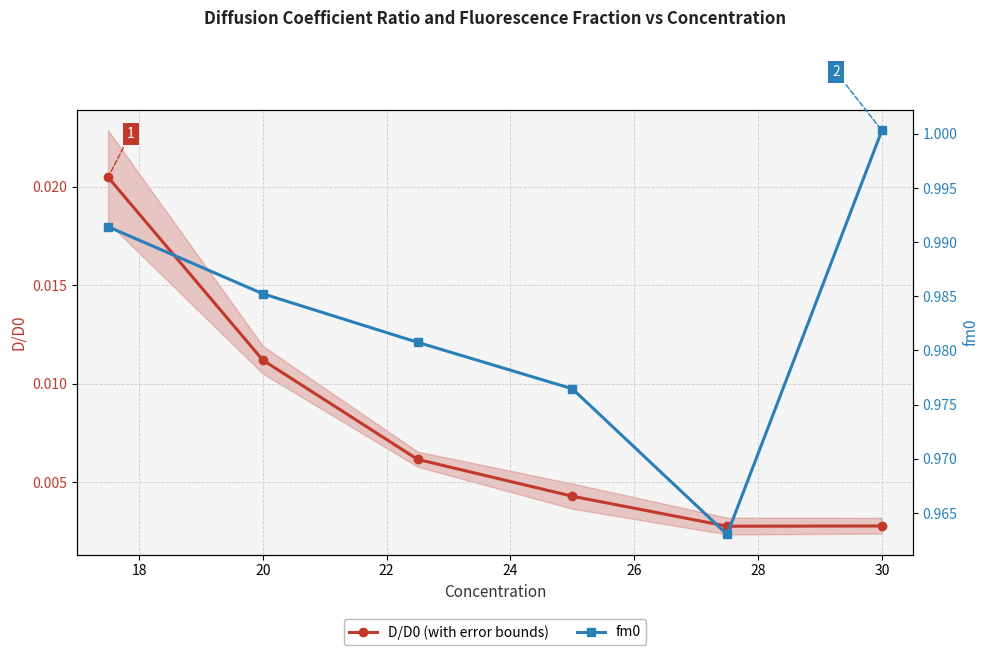

Which series changed the most between 20 and 30?

fm0